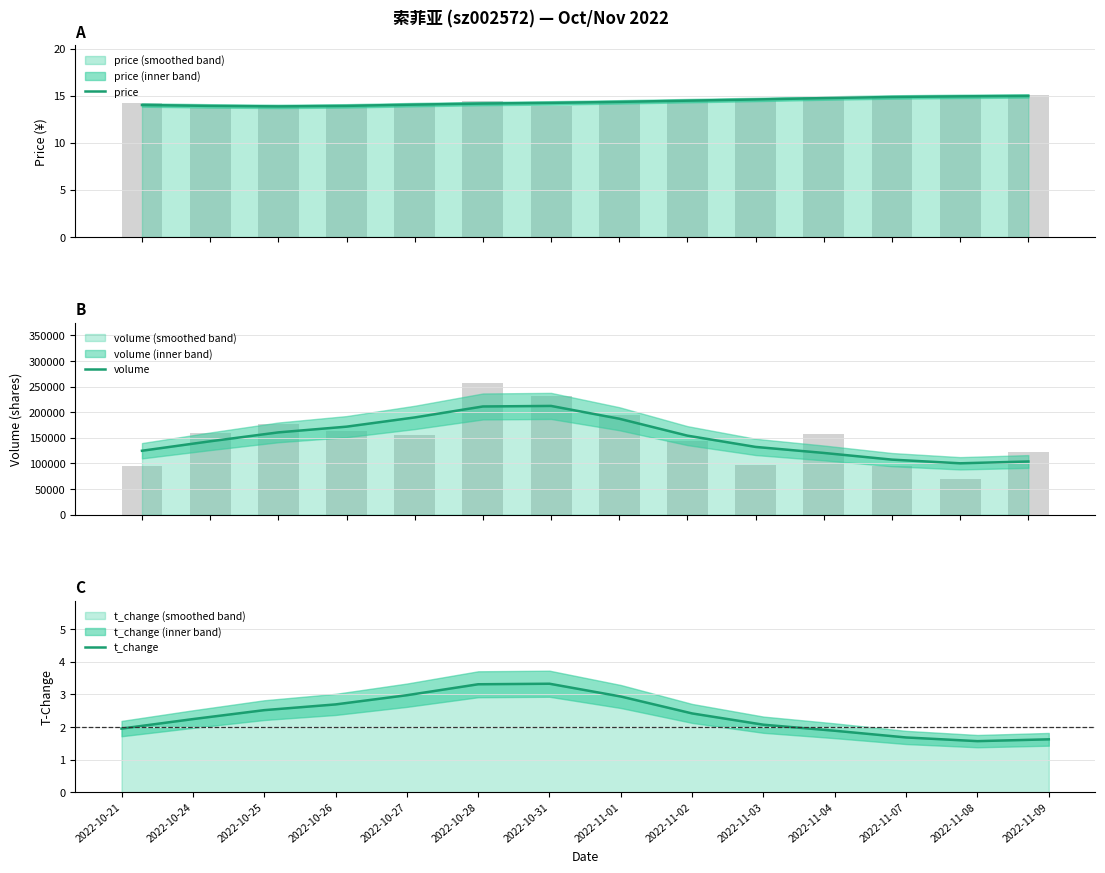

How many categories are shown in the chart?

14